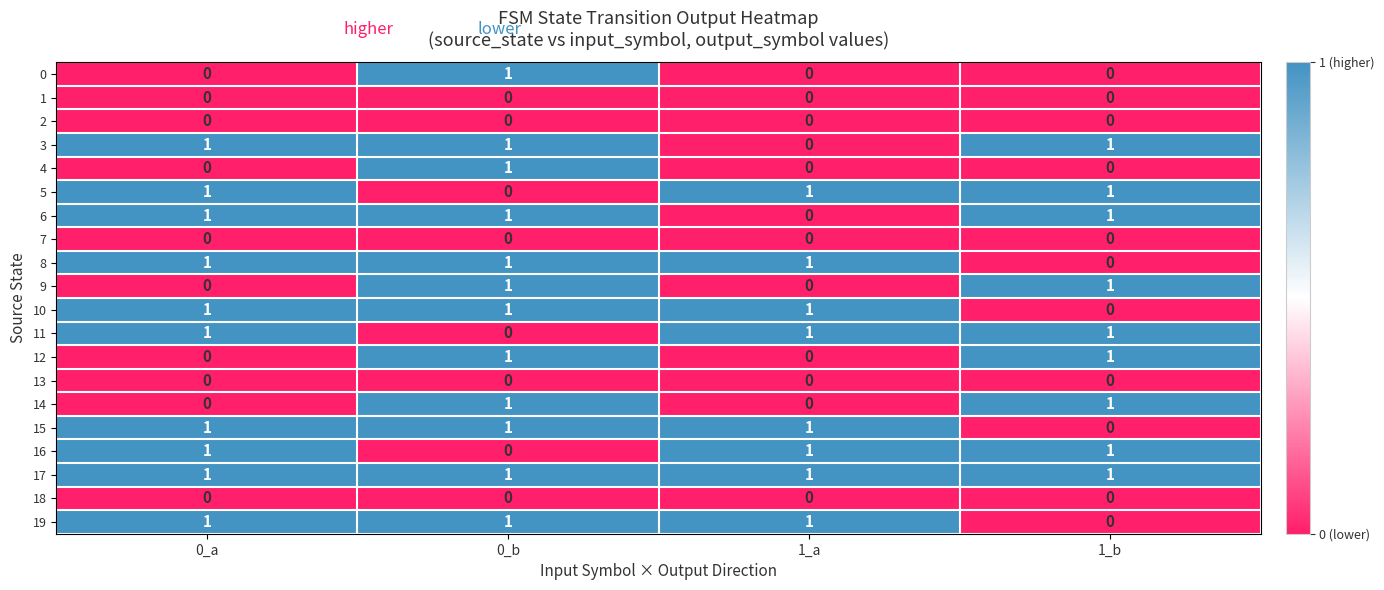

At which category is the sum across all series the highest?

0_b